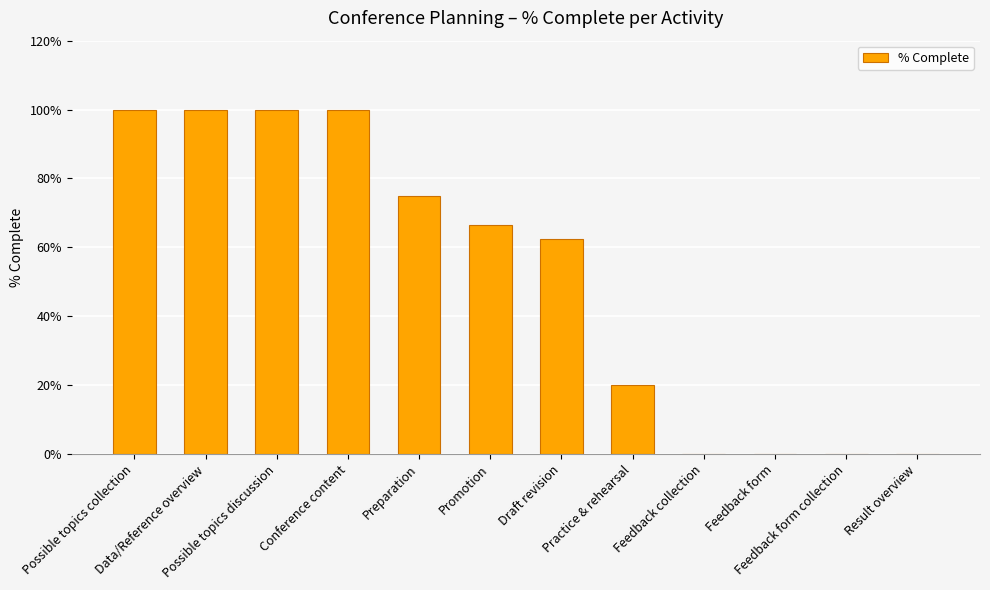

Are the bars horizontal?

No